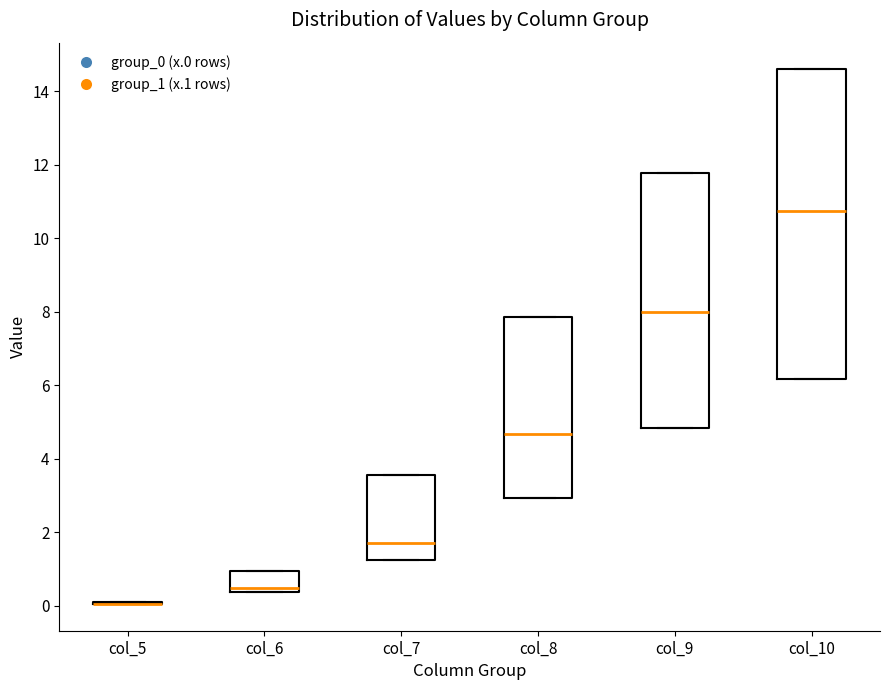

Reading left to right, transcribe this box plot: for each box, give where its median line is, the range the box spans, and where its two whiskers end, as read against the y-axis. The values are not printed on the chart, so give them approximately, as read against the axis.

col_5: box collapsed to a line at 0.0, whiskers 0.0 to 0.0
col_6: median 0.4 (just above the box's lower edge), box 0.4 to 1.0, whiskers 0.4 to 1.0
col_7: median 1.8, box 1.2 to 3.6, whiskers 1.2 to 3.6
col_8: median 4.6, box 3.0 to 7.8, whiskers 3.0 to 7.8
col_9: median 8.0, box 4.8 to 11.8, whiskers 4.8 to 11.8
col_10: median 10.8, box 6.2 to 14.6, whiskers 6.2 to 14.6